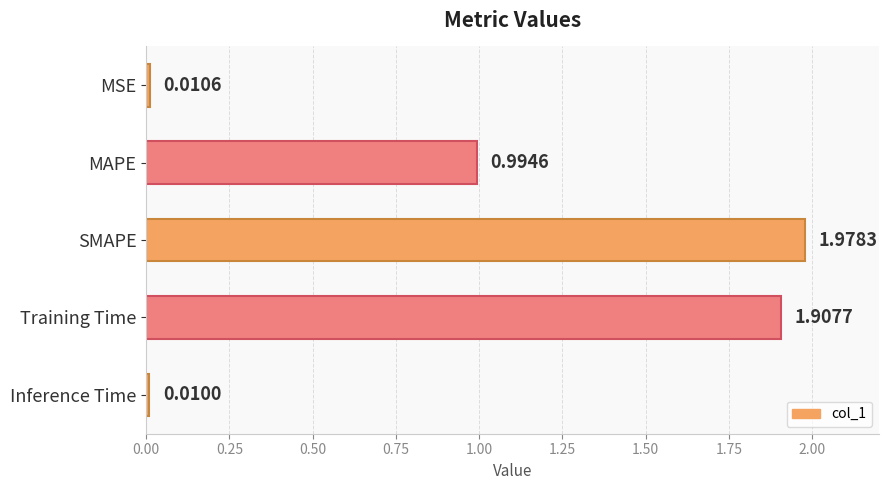

Where is the data nearest to the value 0?

Inference Time